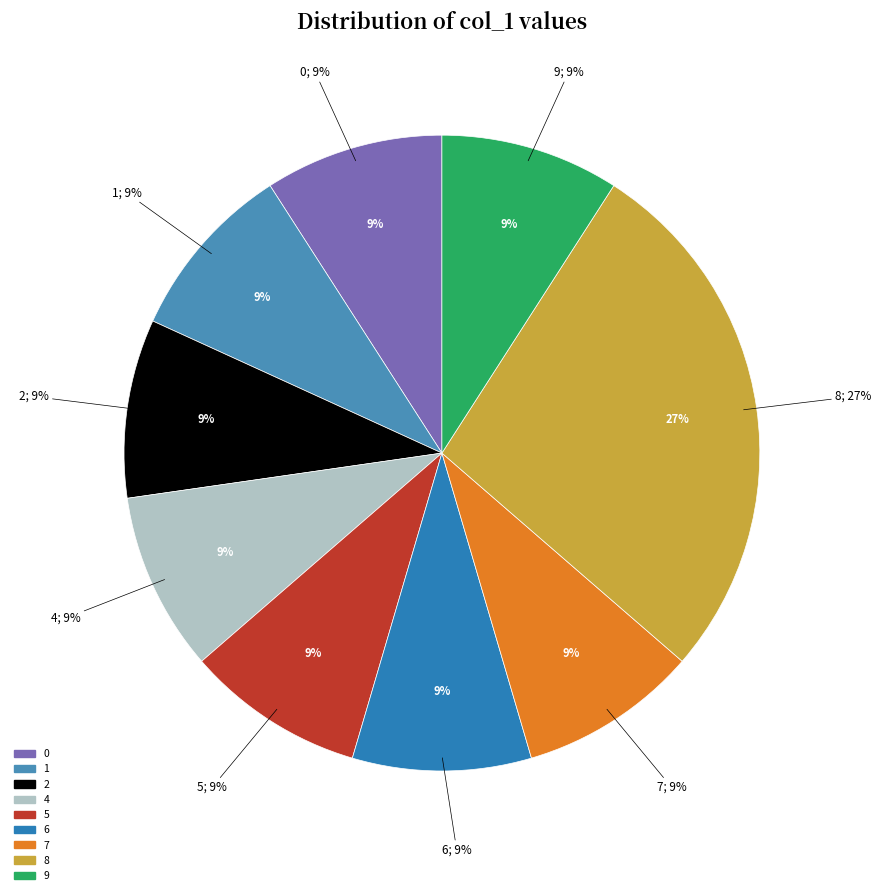

True or false: 8 accounts for 27% of the total.

True